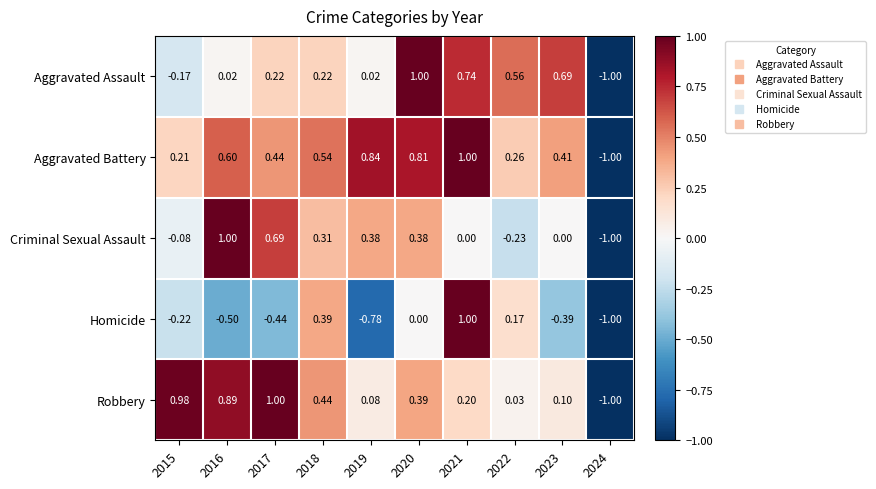

Between 2019 and 2022, which series saw the biggest shift?

Homicide